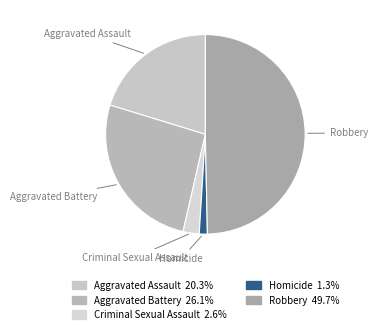

The Criminal Sexual Assault slice represents 13% of the pie. True or false?

False